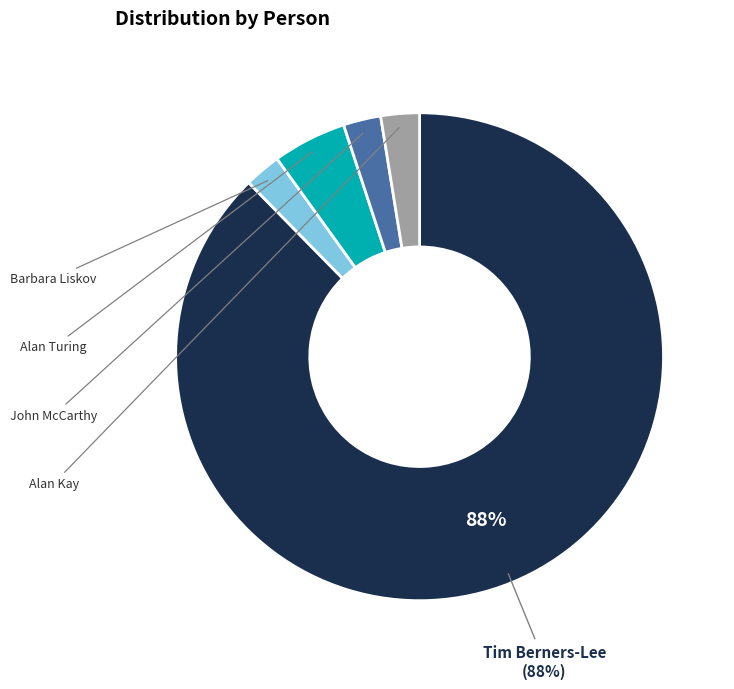

Is there a majority slice in this chart?

Yes